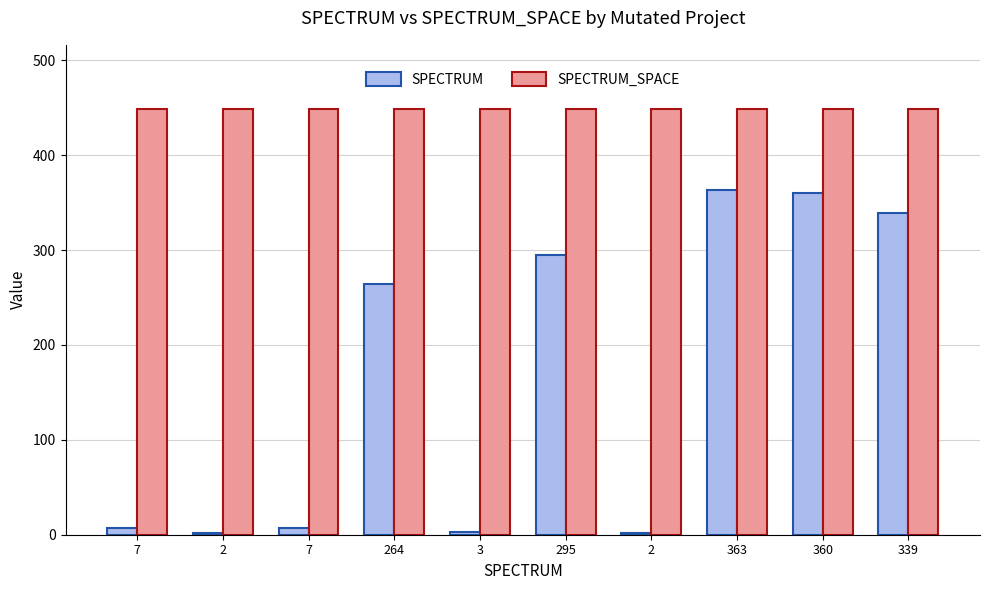

Which label corresponds to the smallest value in the chart?

2